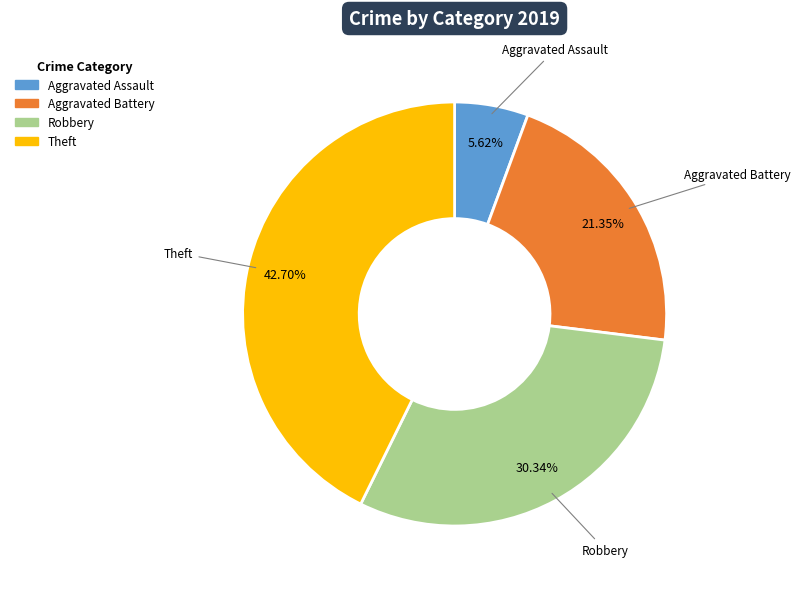

What percentage is the Aggravated Battery slice, to the nearest percent?

21%